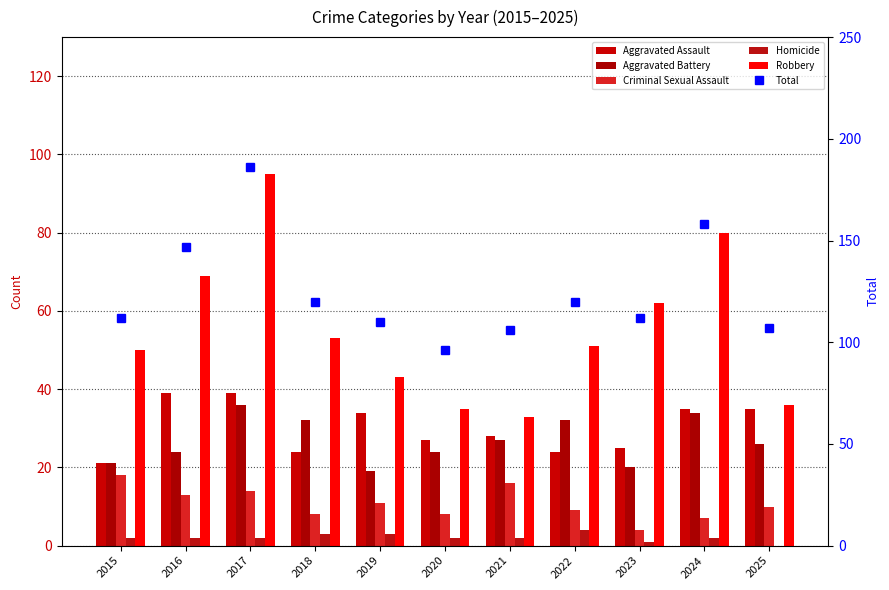

At which category is the sum across all series the highest?

2017